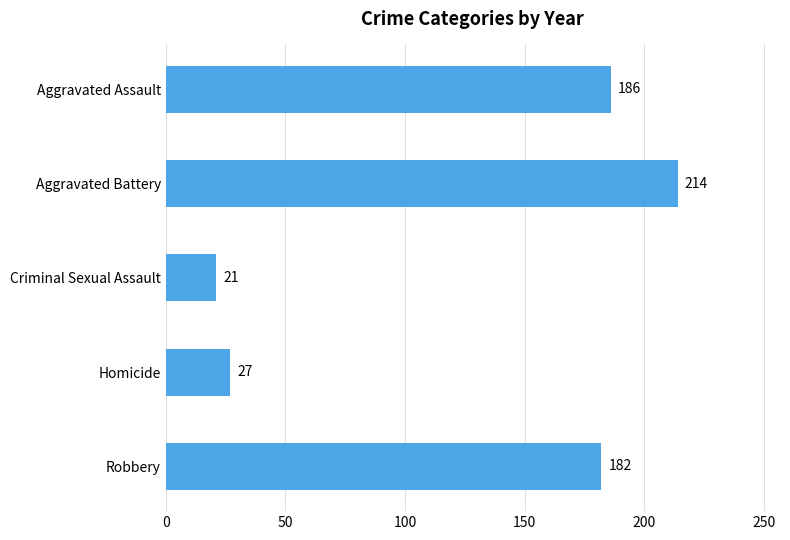

At which category does the chart reach its minimum across all series?

Criminal Sexual Assault